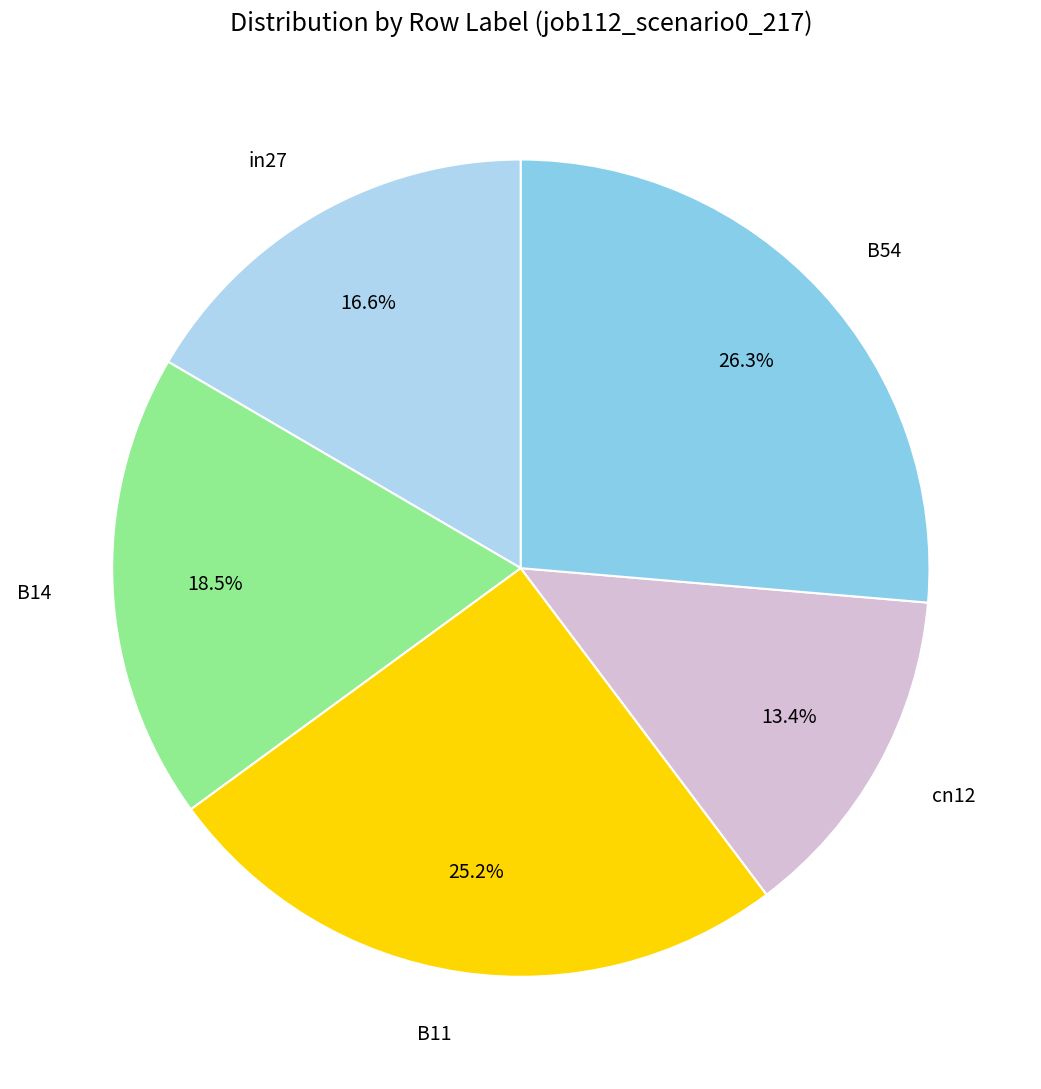

What percentage is the B54 slice, to the nearest percent?

26%